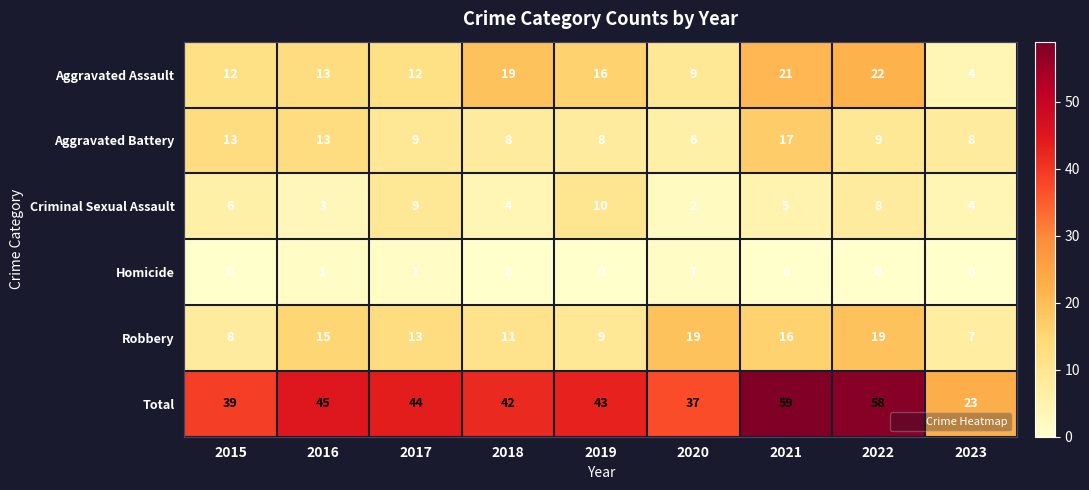

What is the total value across all series at 2018?

84